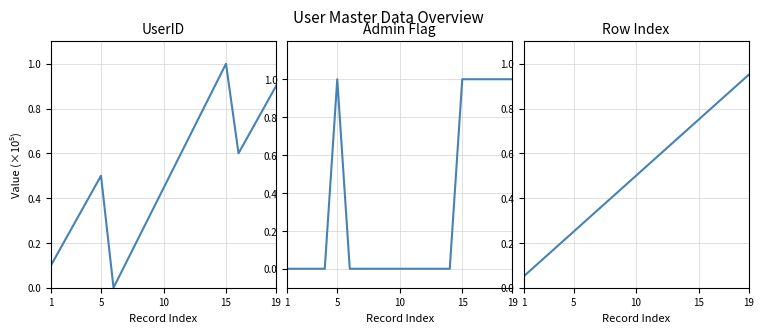

Does the chart have visible grid lines?

Yes